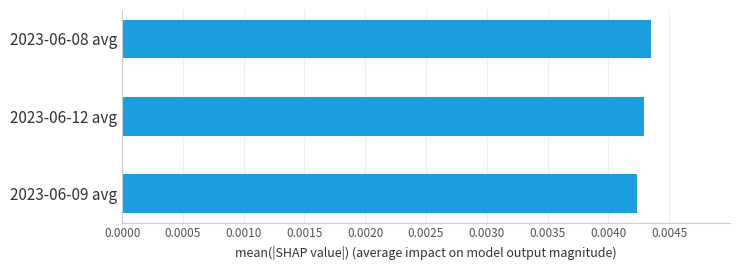

How many categories are shown in the chart?

3